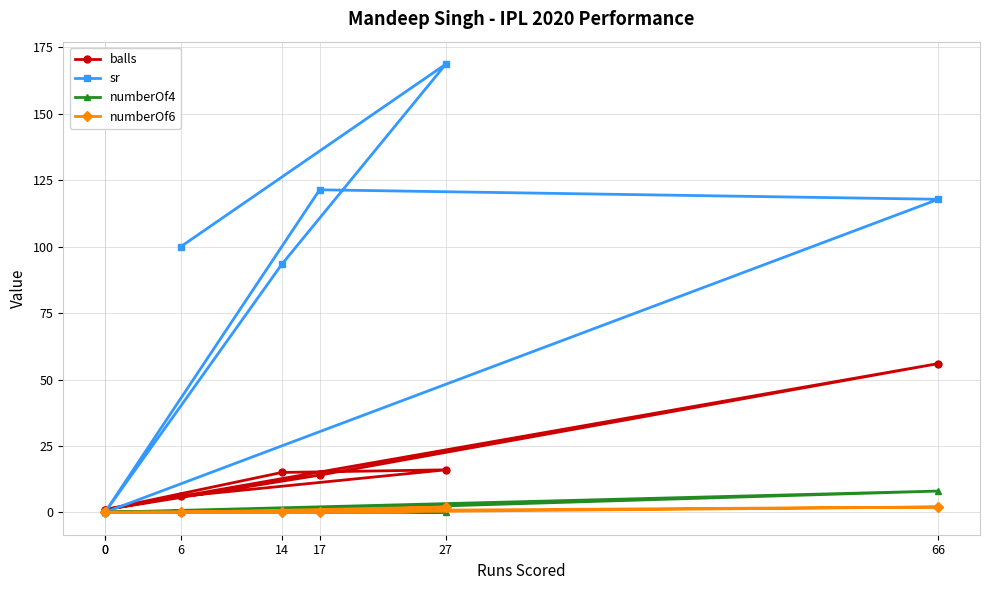

List the labels in order of balls value, largest first.

66, 27, 14, 17, 6, 0, 0